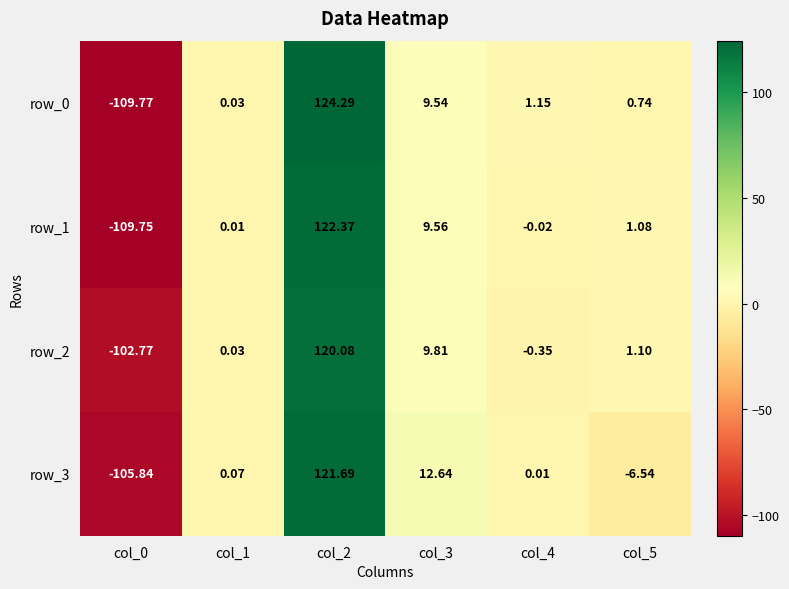

At which category does the chart reach its peak across all series?

col_2